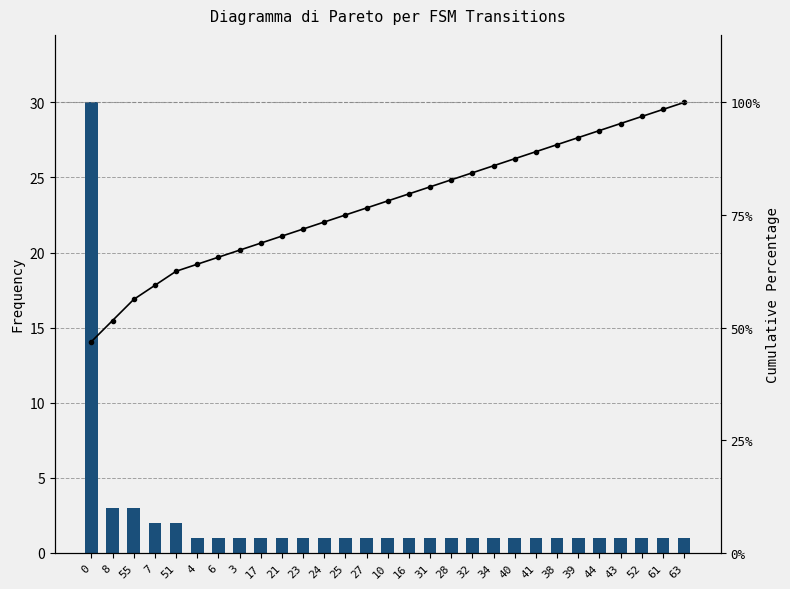

At how many categories does at least one series exceed 75?

16